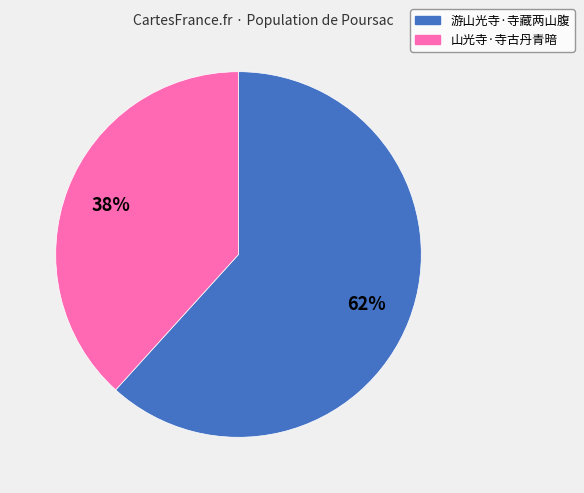

Do 游山光寺·寺藏两山腹 and 山光寺·寺古丹青暗 together represent more than half of the pie?

Yes